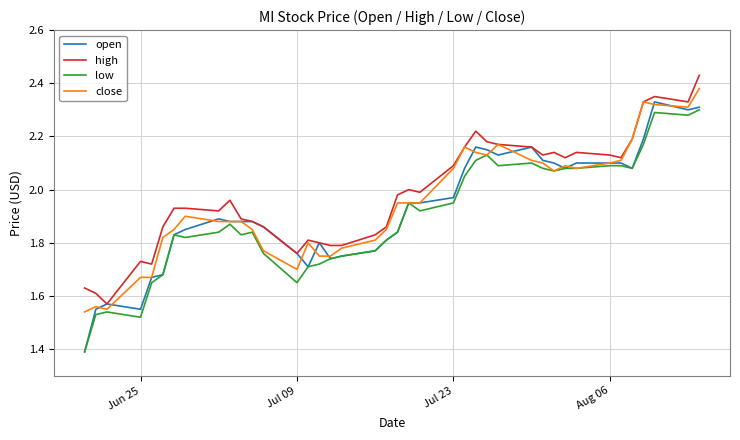

True or false: high and low cross at least once.

False